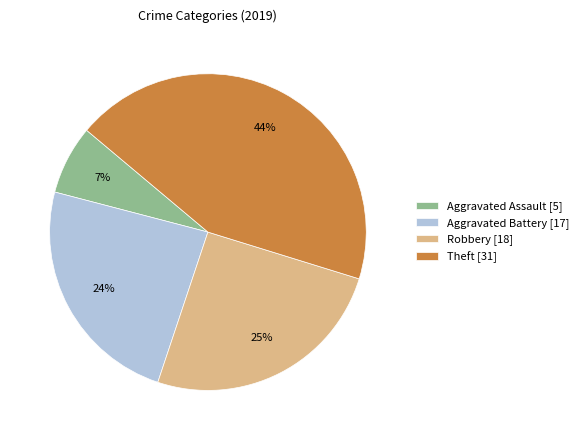

Count the number of slices in the pie.

4